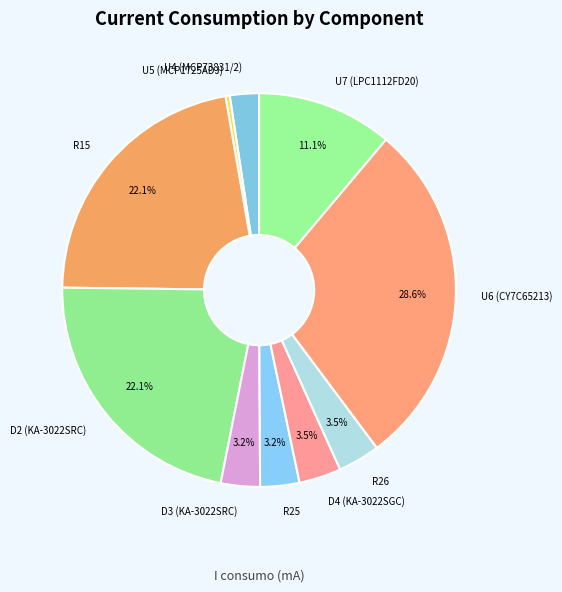

Count the number of slices in the pie.

10